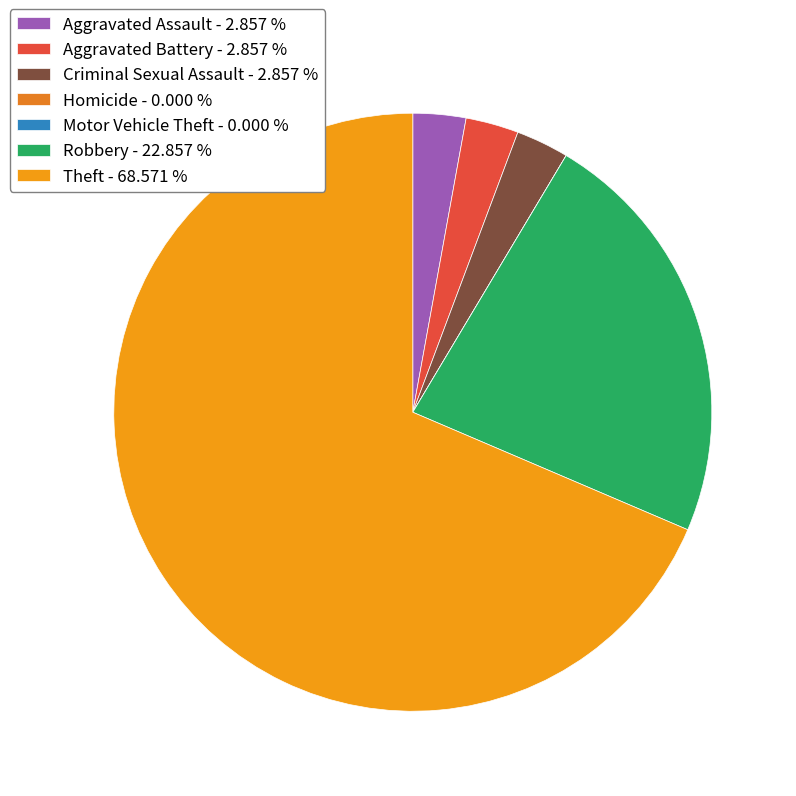

To the nearest percent, what is the average slice percentage?

14%